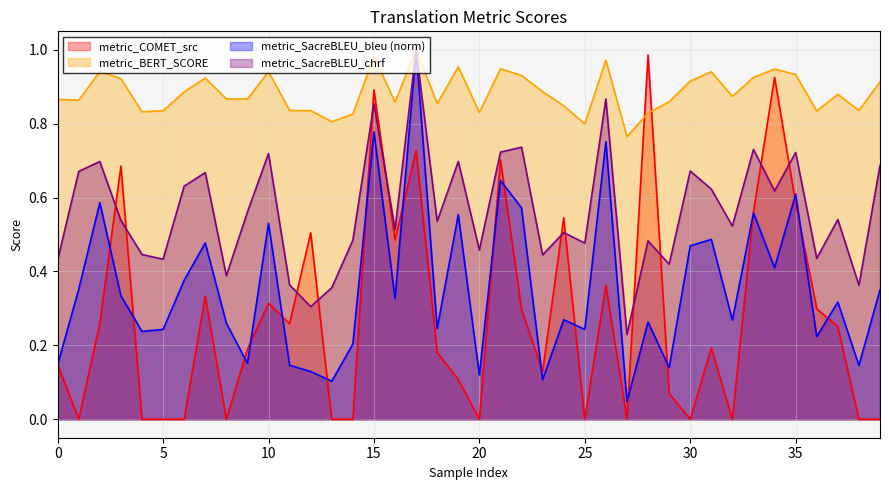

How many intersections are there between metric_COMET_src and metric_SacreBLEU_bleu?

19